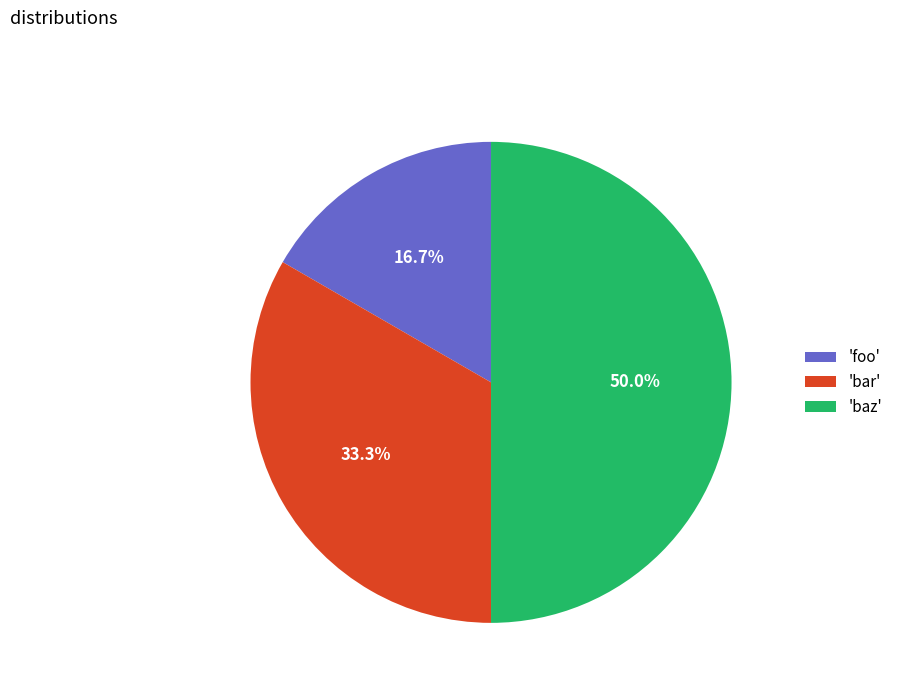

Between 'bar' and 'baz', which is larger?

'baz'